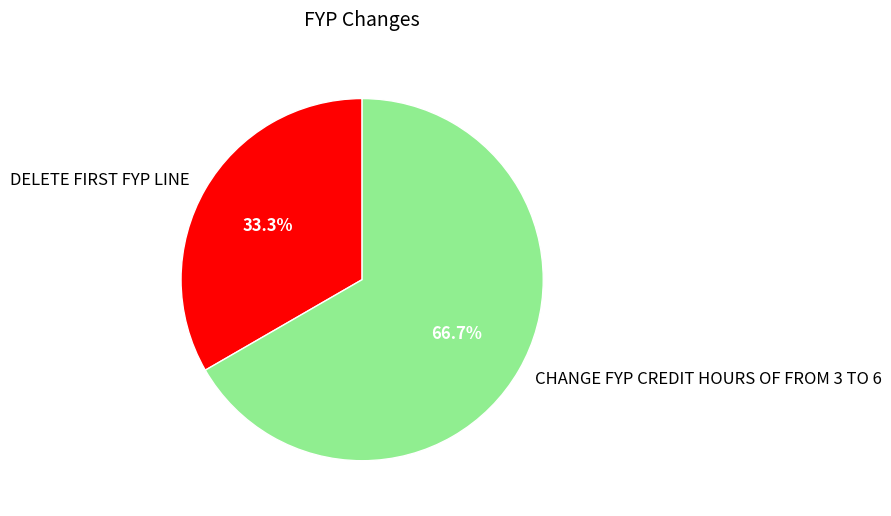

Rank the categories by value from highest to lowest.

CHANGE FYP CREDIT HOURS OF FROM 3 TO 6, DELETE FIRST FYP LINE